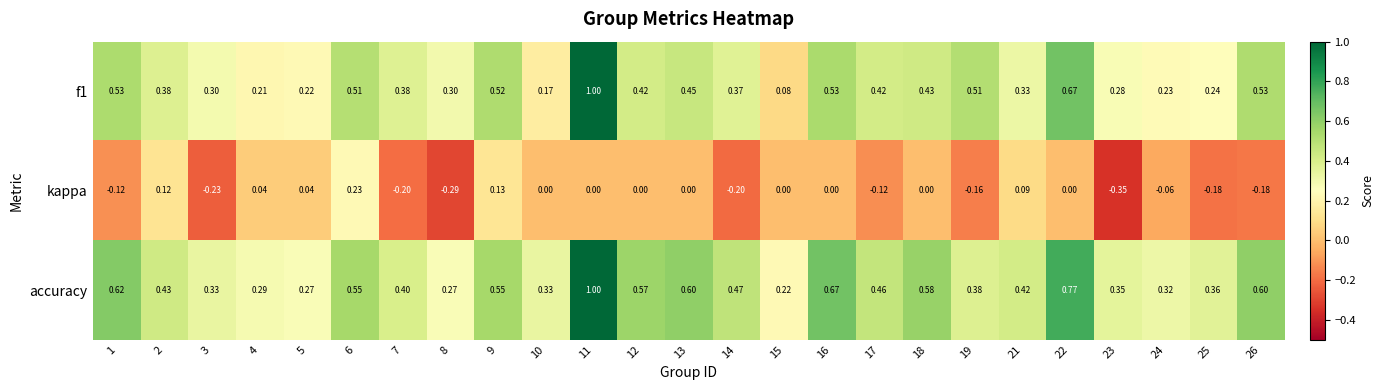

Which series has the largest total across all categories?

accuracy